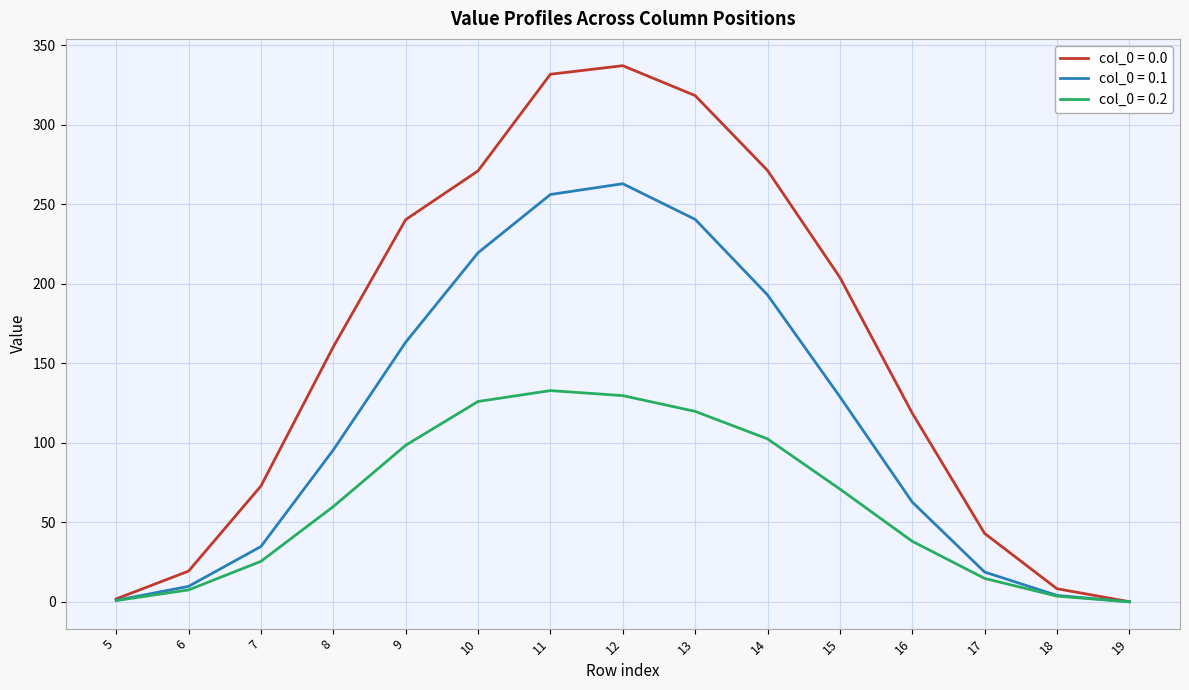

What is the maximum value shown in the chart?

337.1